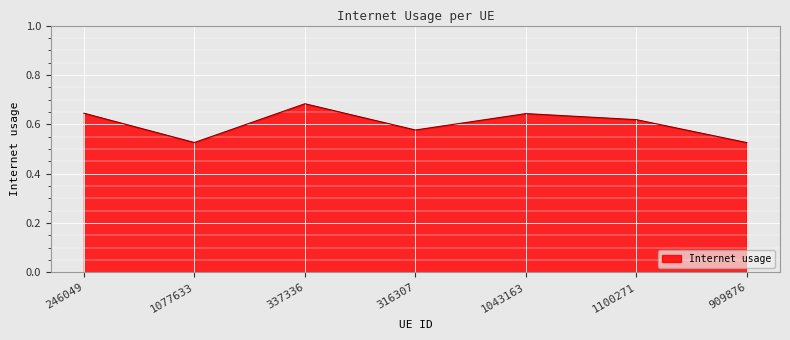

What is the sum of all values?

4.2